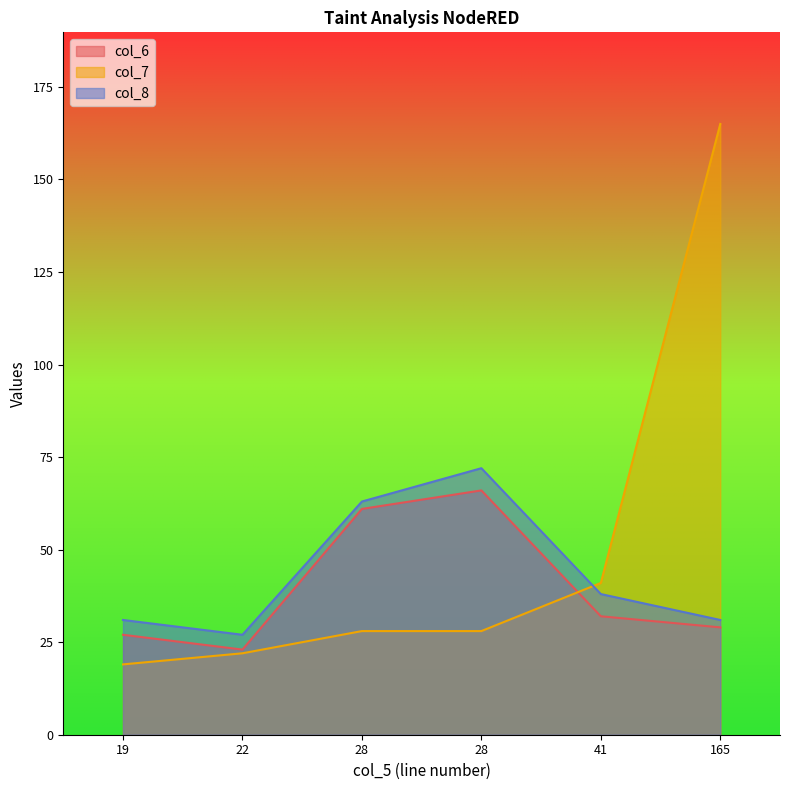

How many intersections are there between col_7 and col_6?

1